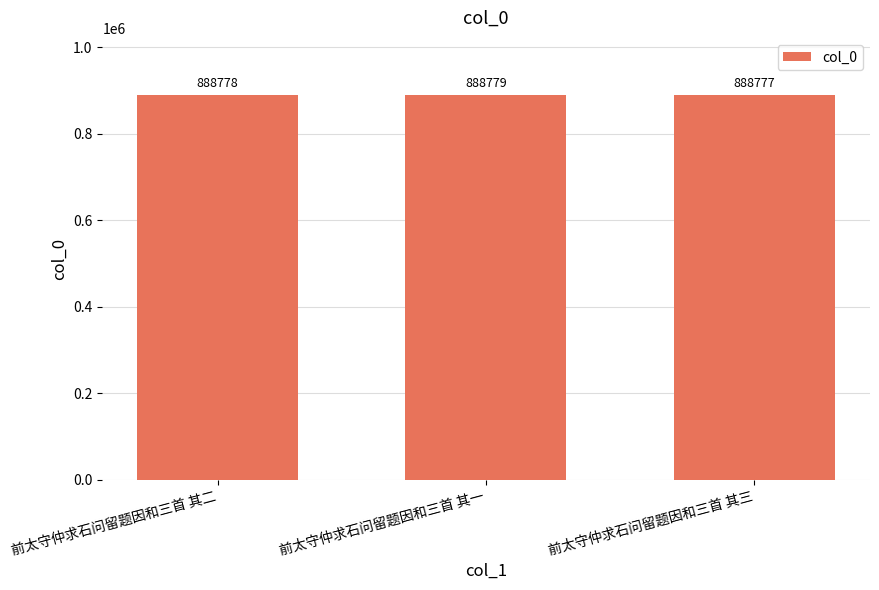

Is it true that the value at 前太守仲求石问留题因和三首 其二 is 1323741?

False